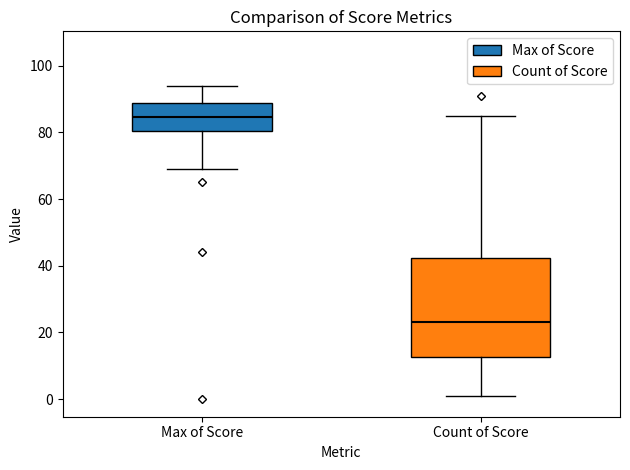

Comparing the boxes themselves (not the whiskers), which one is the tallest?

Count of Score